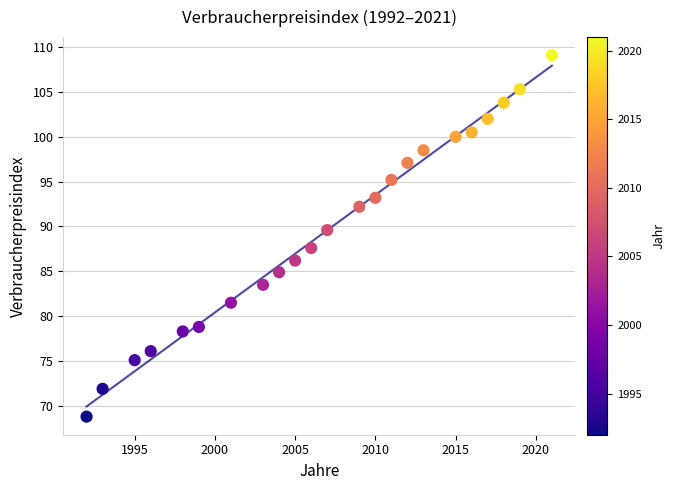

What is the range of Y values (max minus min)?

40.3